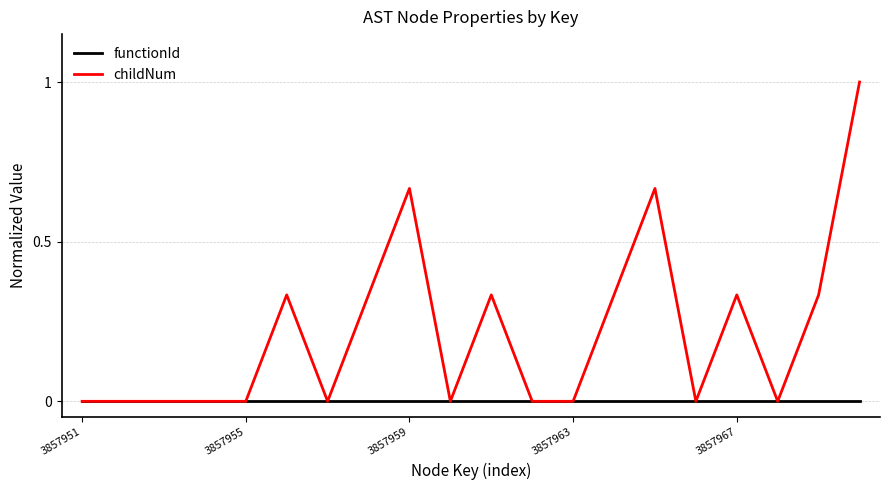

Which series has the largest total across all categories?

childNum